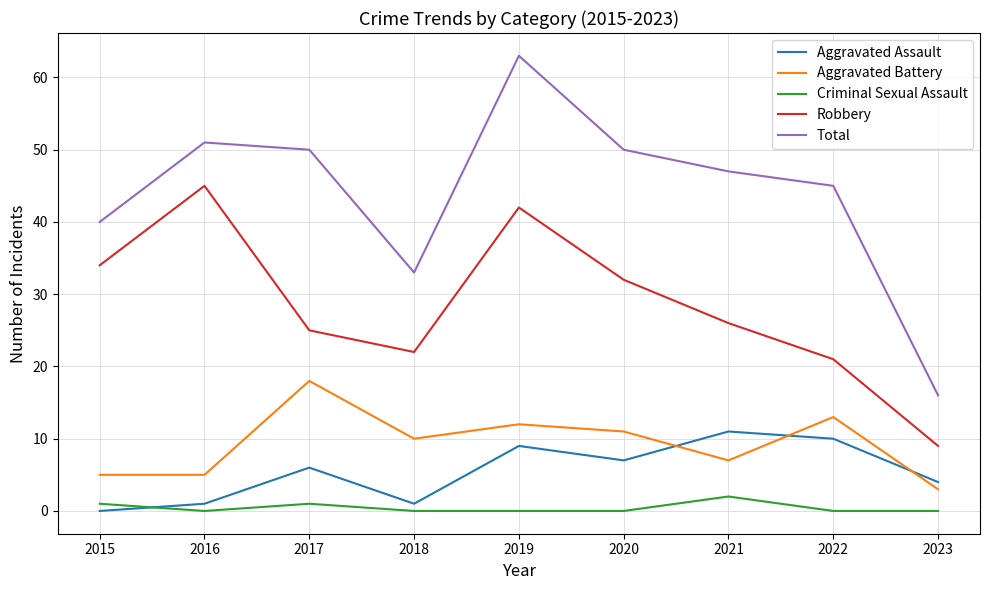

True or false: Robbery and Total cross at least once.

False